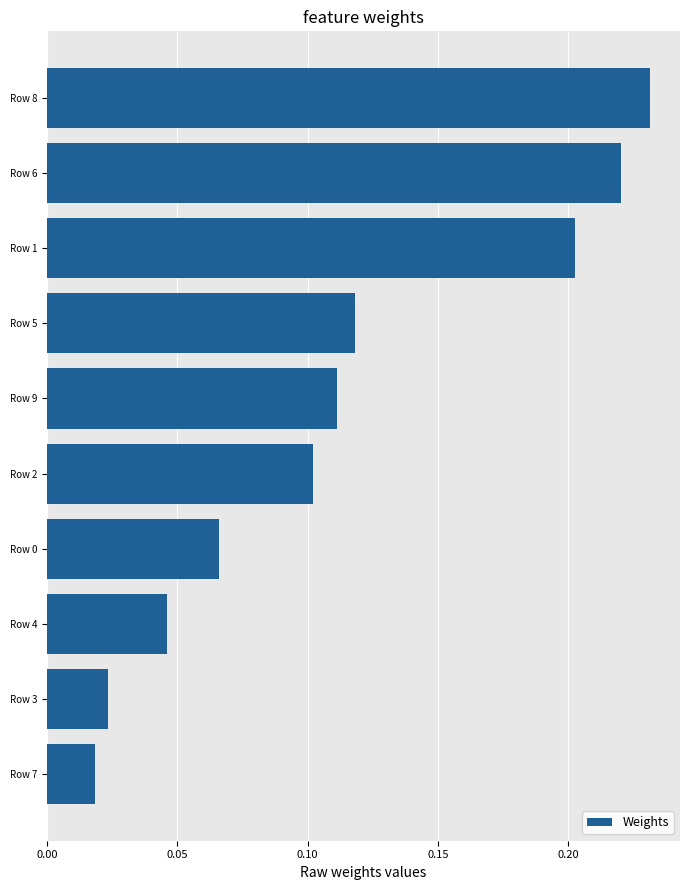

Is it true that the value at Row 1 is 0.1?

False